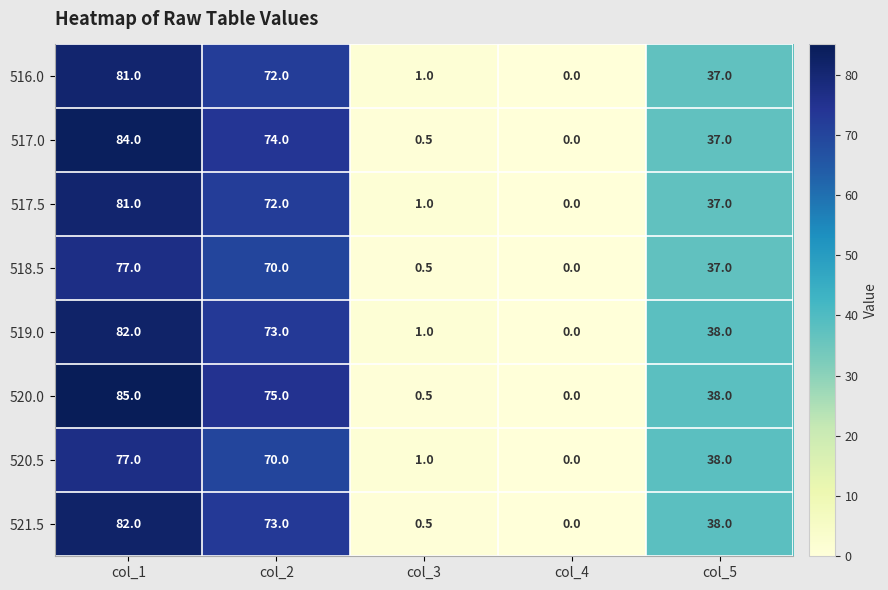

Which series has the widest spread of values?

520.0